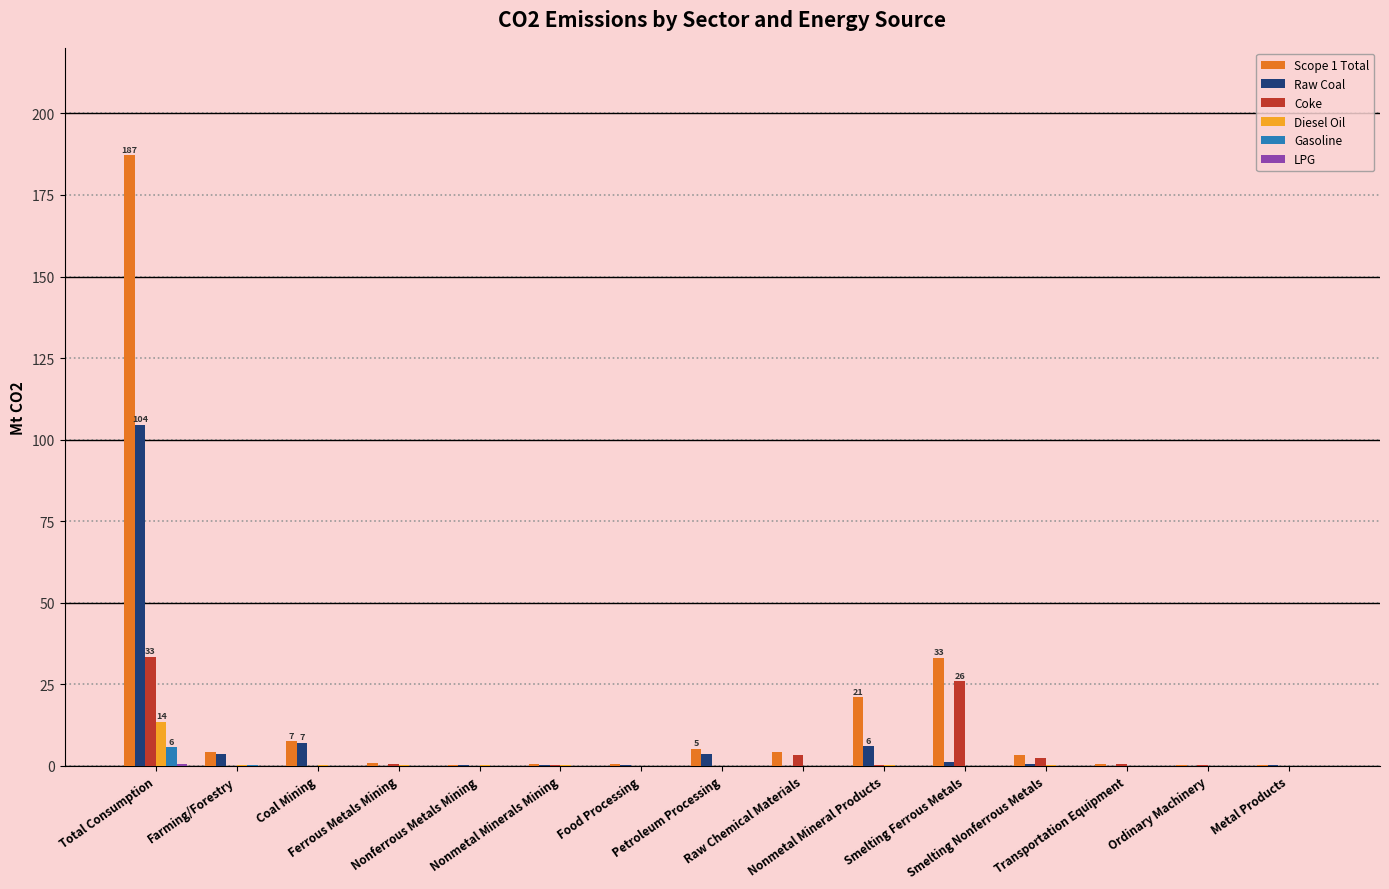

What is the maximum value for Coke?

33.4